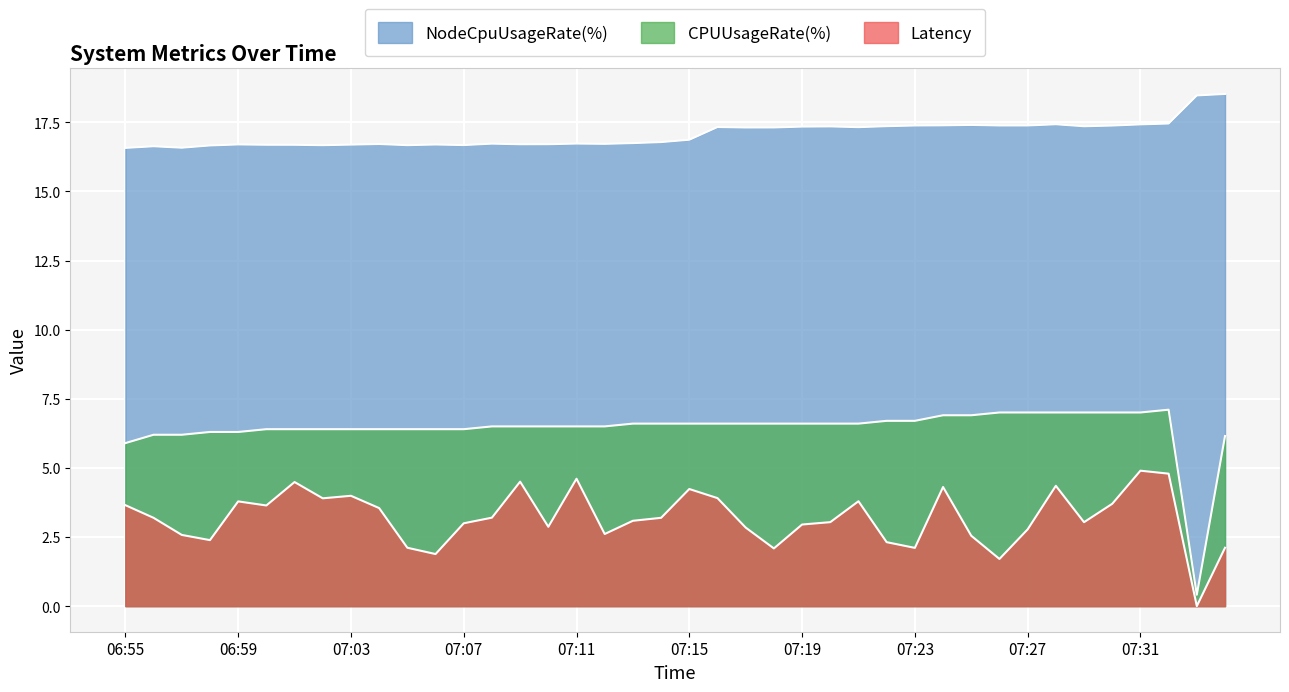

True or false: Latency and CPUUsageRate(%) cross at least once.

False